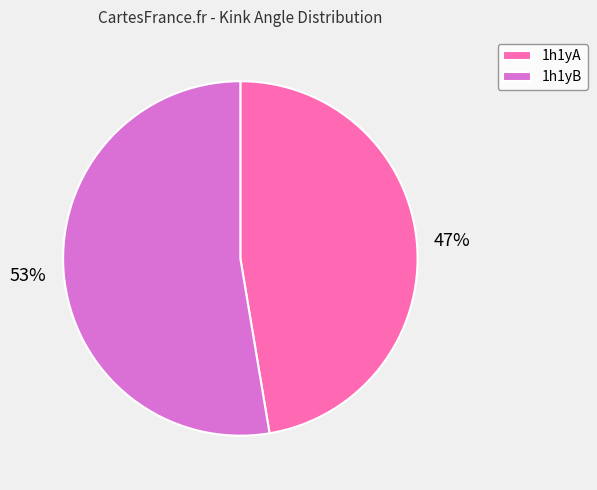

To the nearest percent, what is the combined percentage of 1h1yB and 1h1yA?

100%